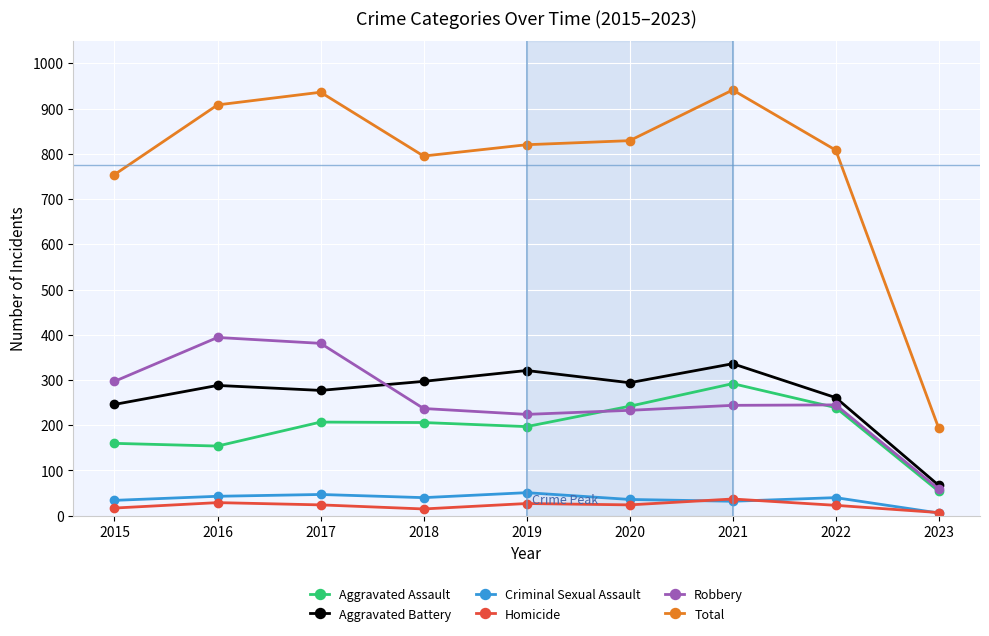

How many distinct data groups are displayed?

6